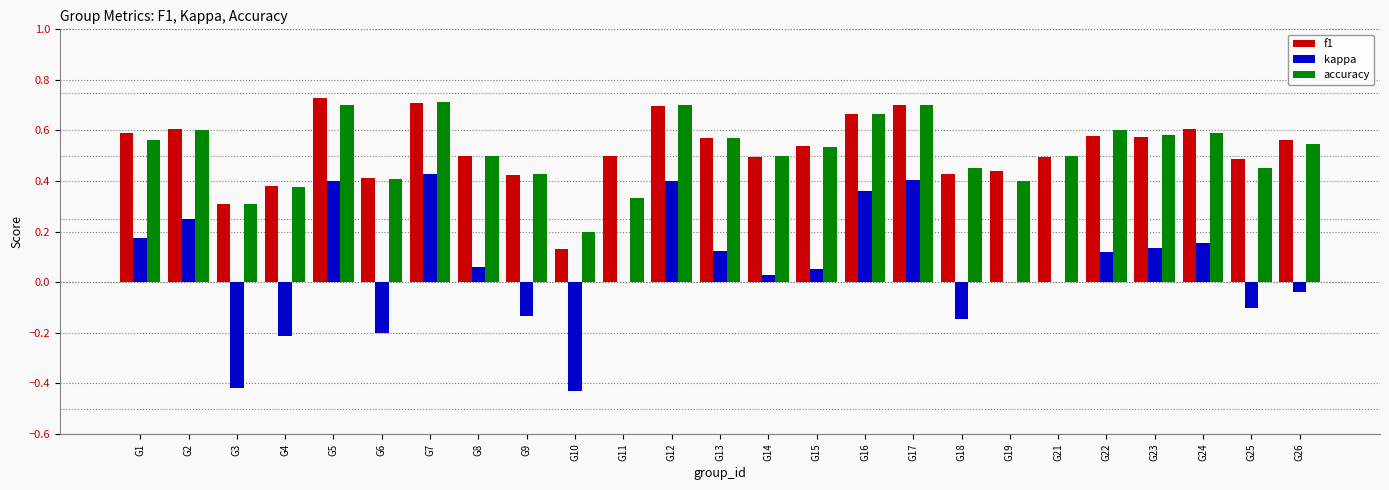

What is the sum of the f1 values at G21 and G6?

0.9